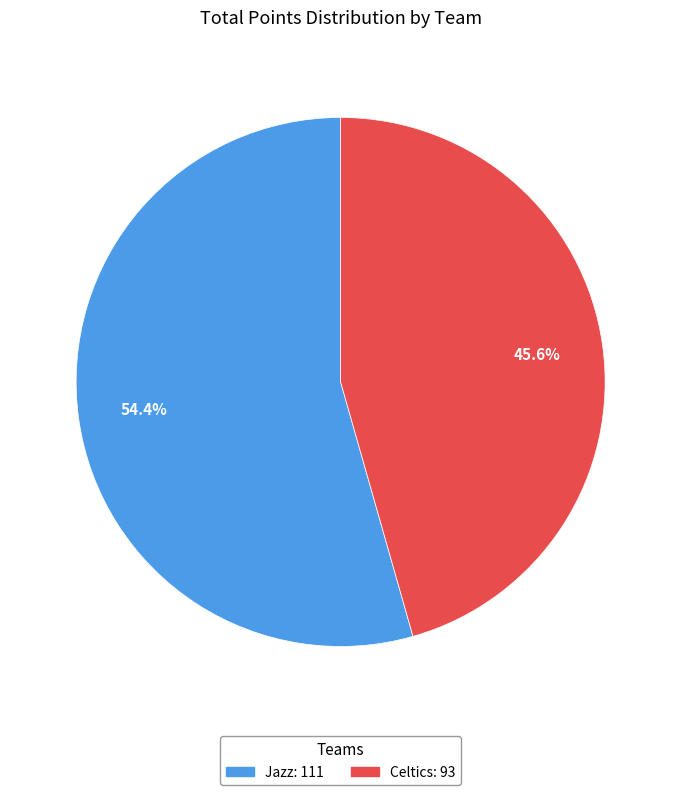

Rank the categories by value from lowest to highest.

Celtics, Jazz